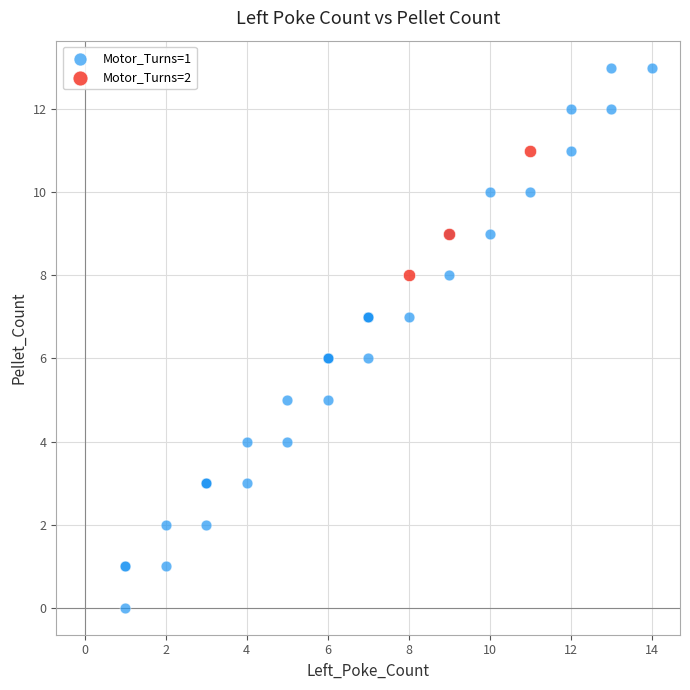

Which series reaches the maximum Y coordinate?

Motor_Turns=1